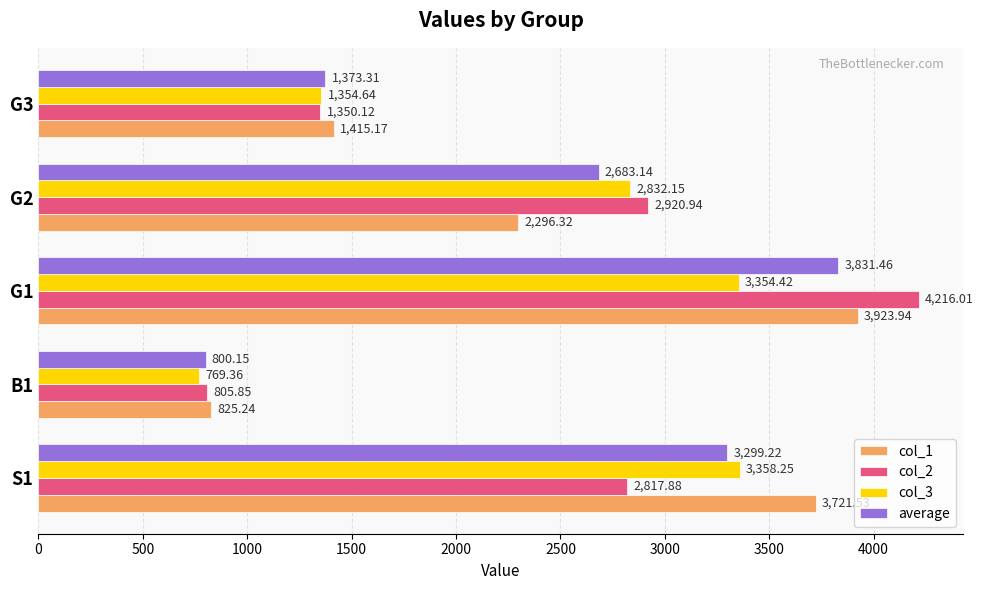

What is the average value of the col_1 series?

2436.4